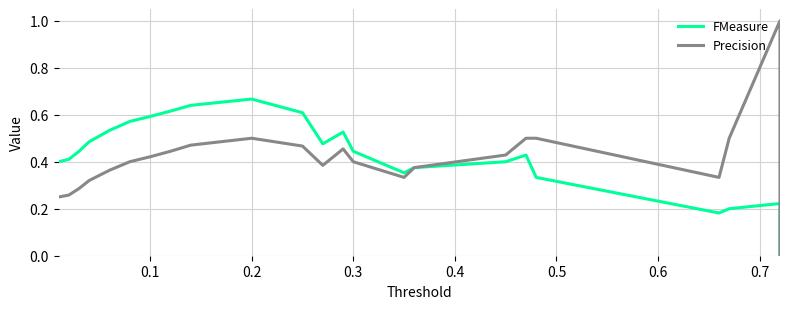

What is the maximum value for Precision?

1.0